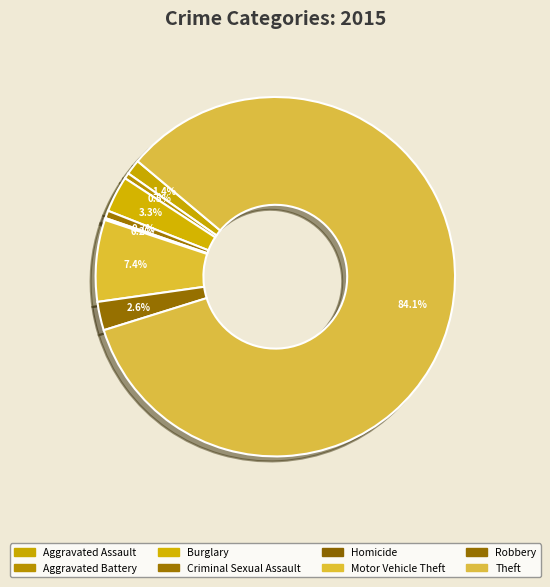

Which category has the smallest portion of the pie?

Homicide